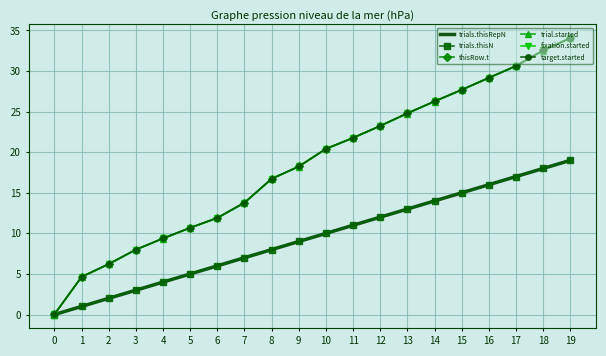

Where is trials.thisN nearest to the value 9?

9